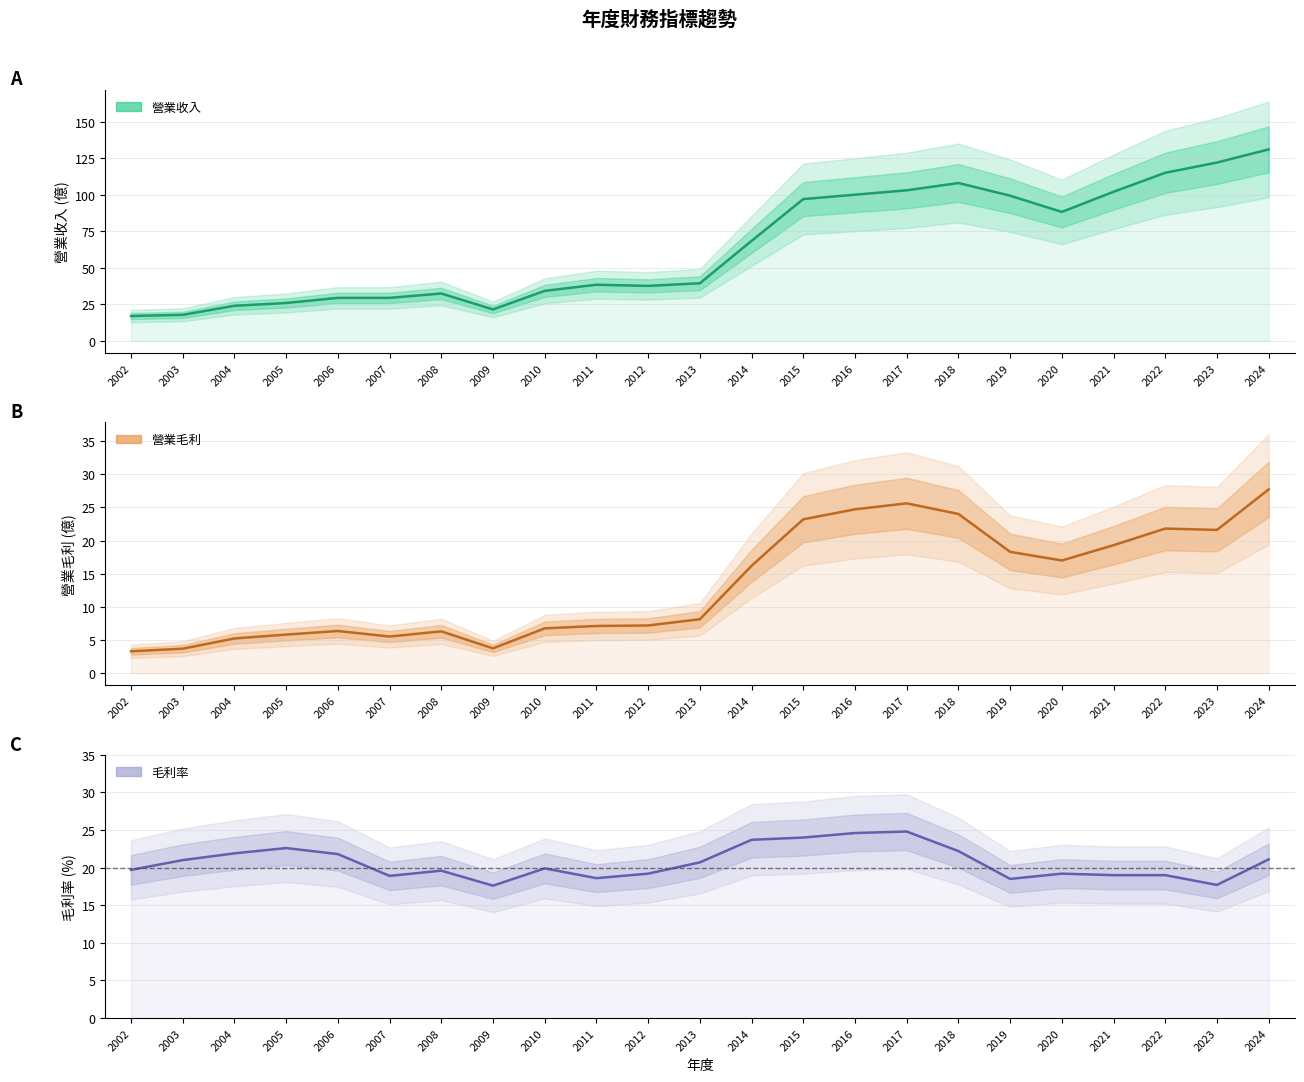

What is the sum of all 毛利率 values?

475.3